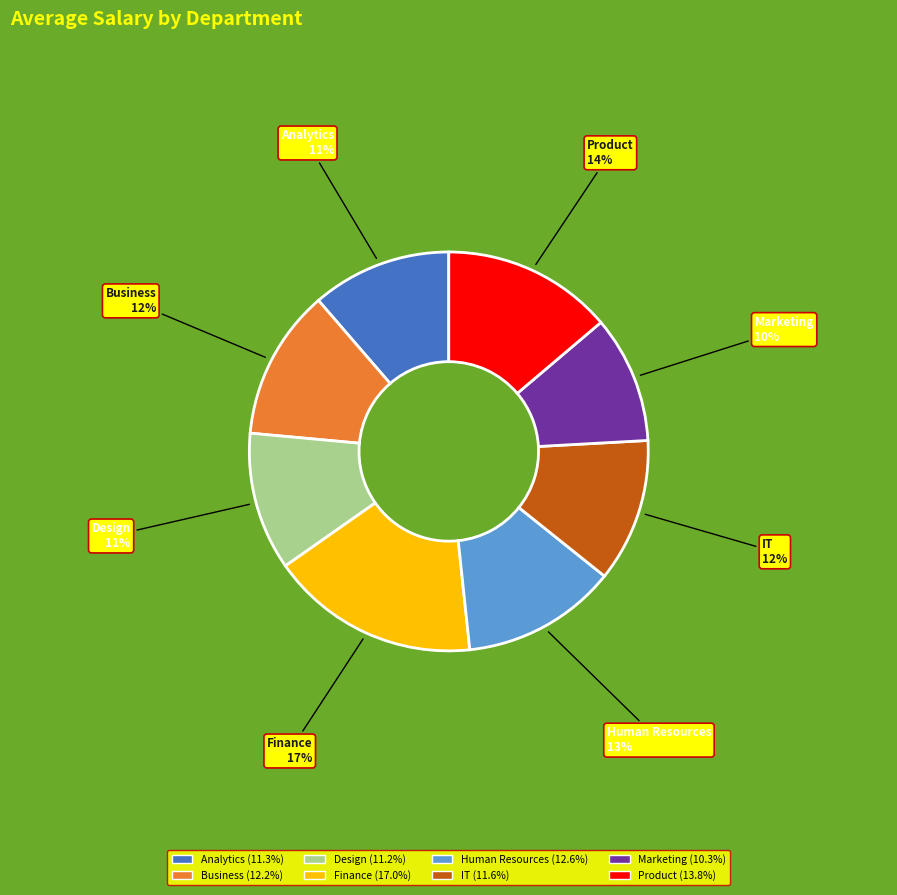

What percentage is the Design slice, to the nearest percent?

11%